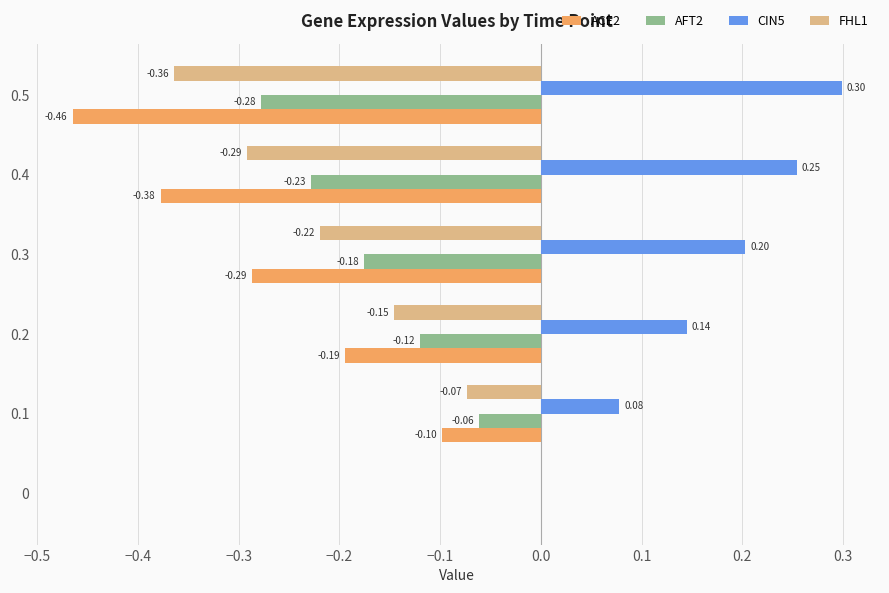

Which series has the largest total across all categories?

CIN5